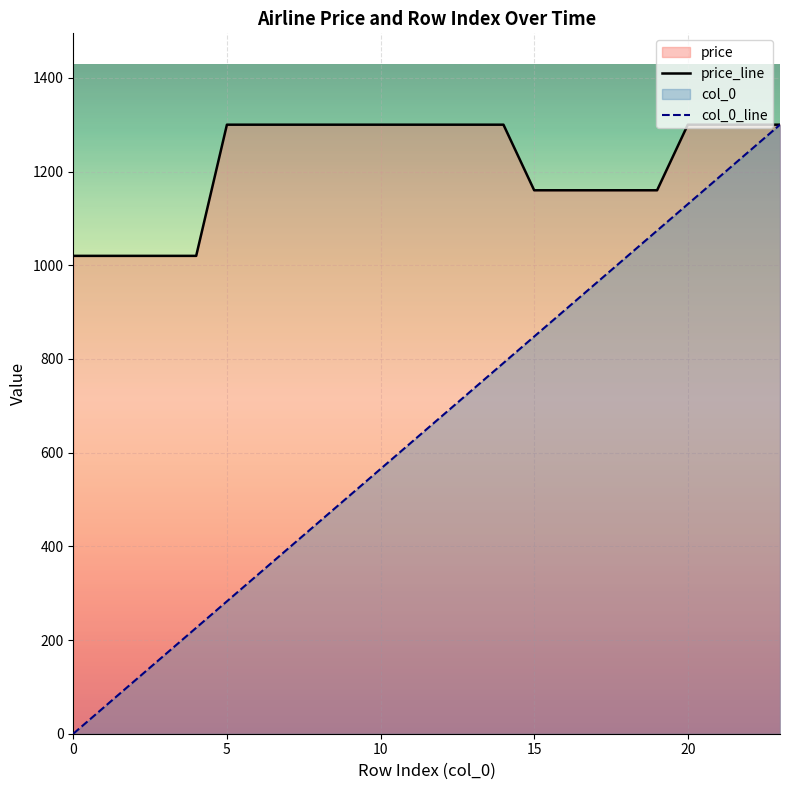

What is the spread (max minus min) of values at 5?

1017.4